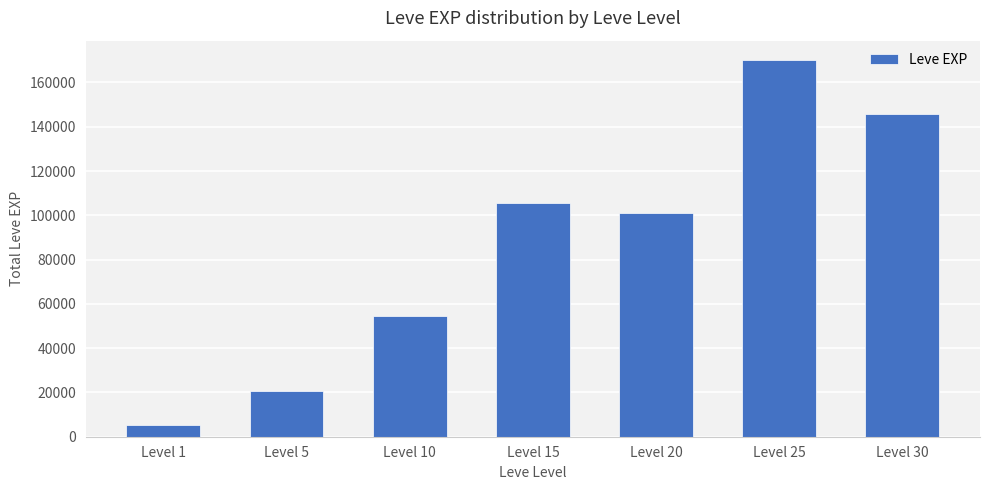

Which has a higher value, Level 15 or Level 10?

Level 15